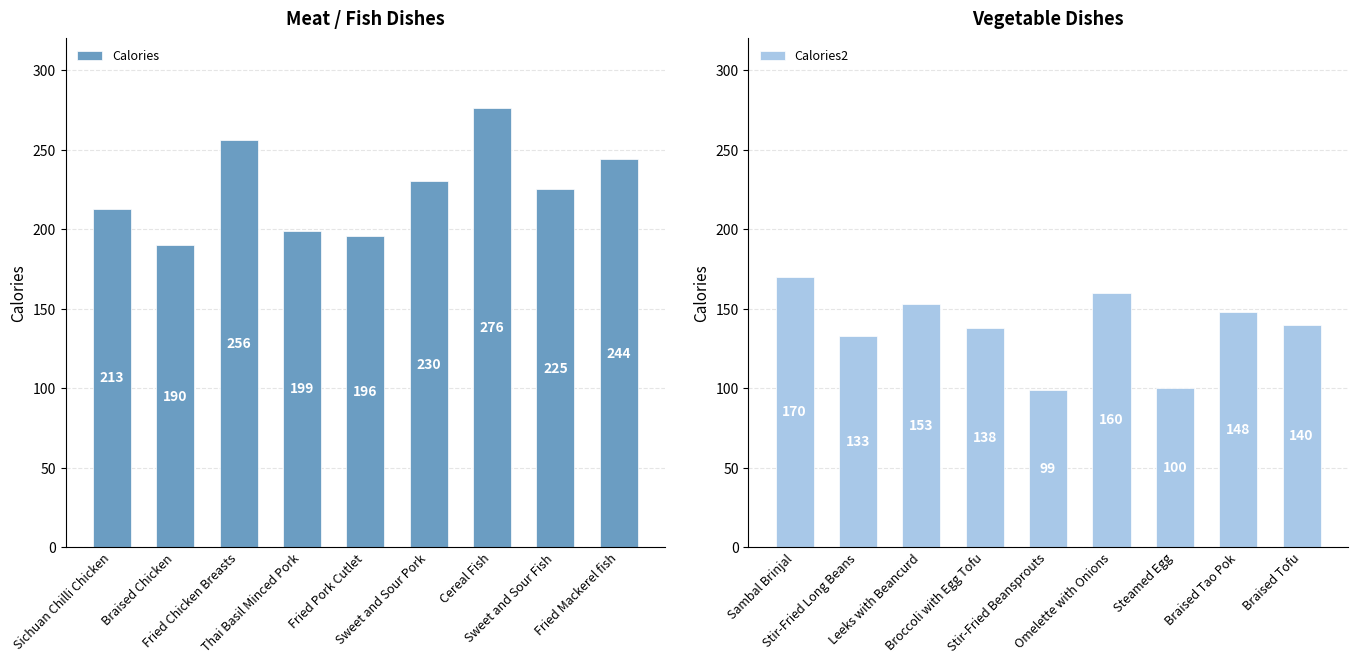

What is the value of the Calories bar at the 4th from the left?

199